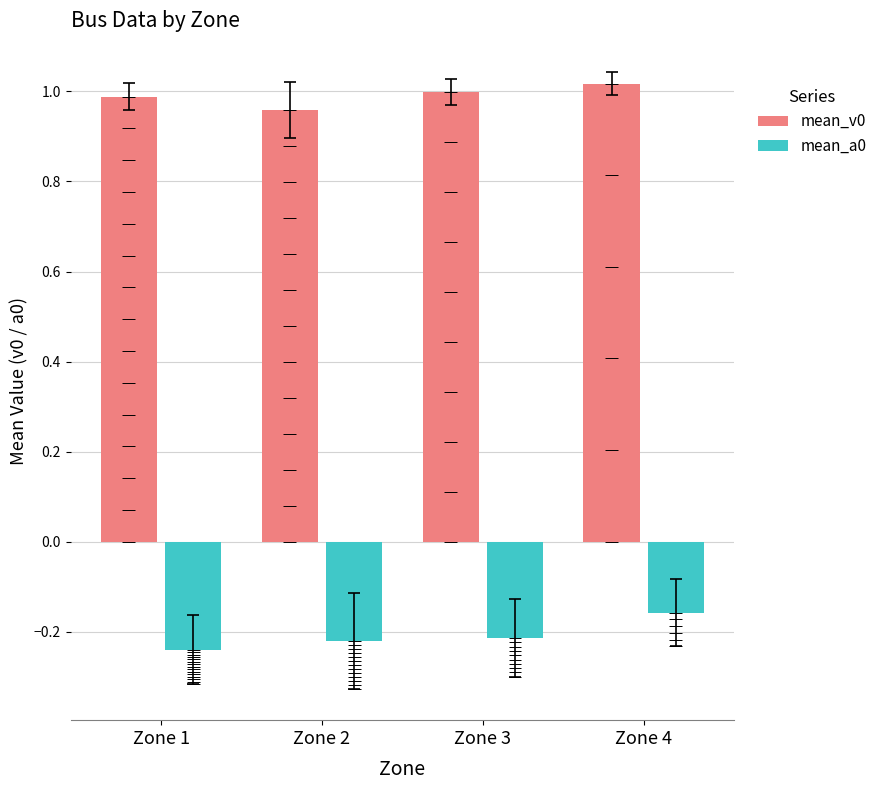

Count the number of data series in this chart.

2